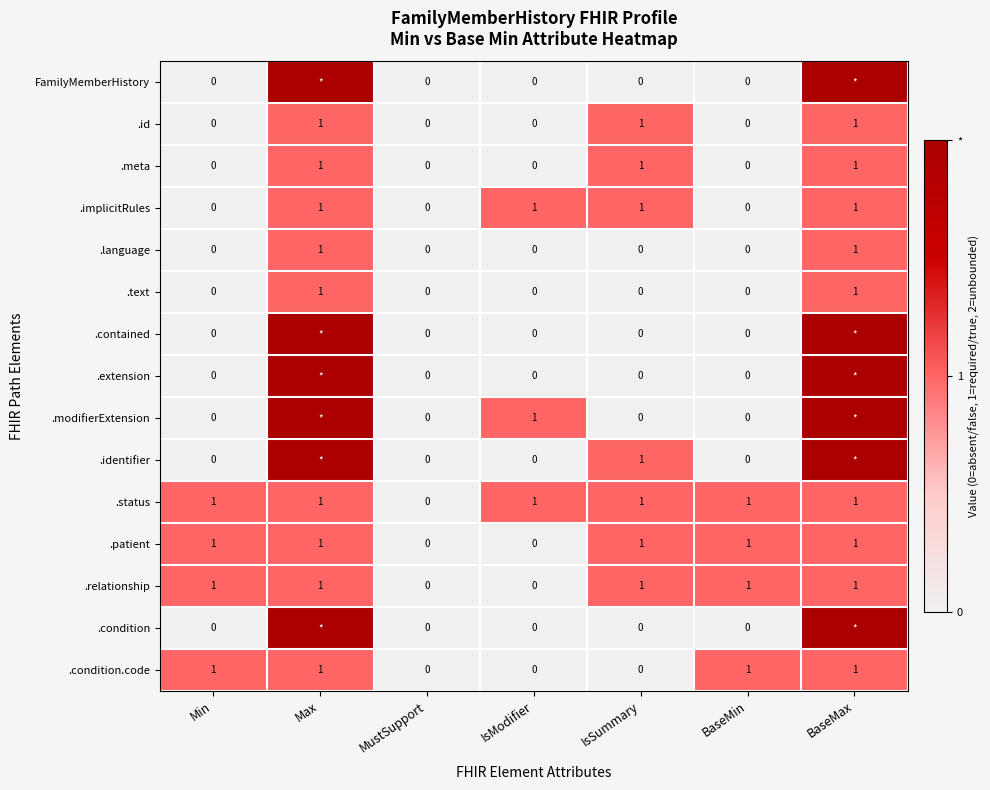

At which label is .status closest to 0?

MustSupport